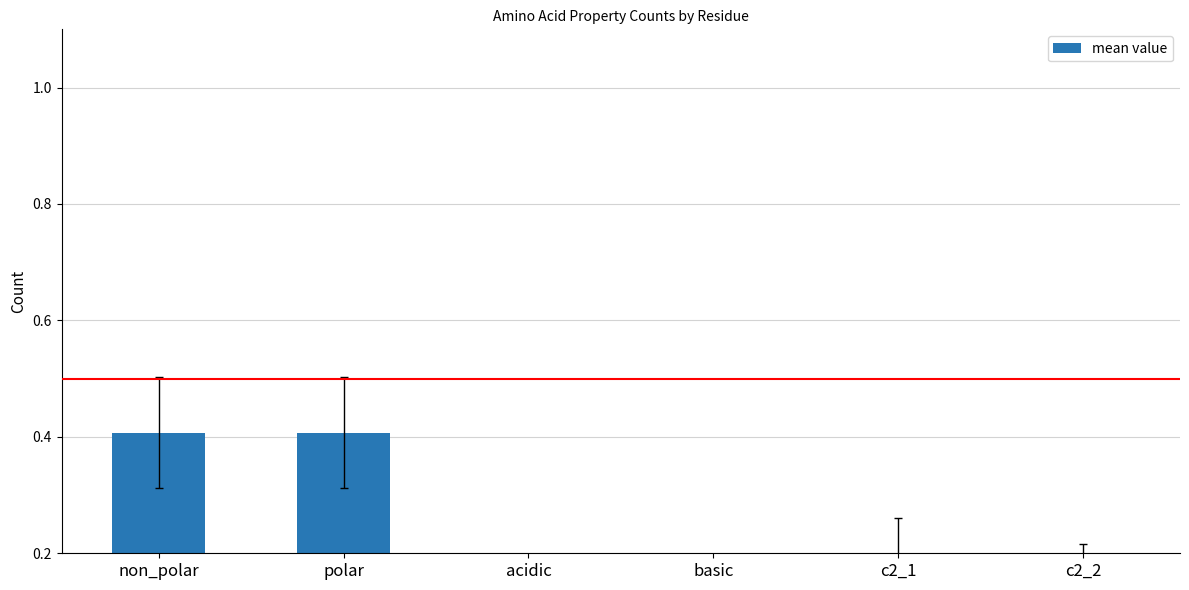

Which label corresponds to the smallest value in the chart?

acidic